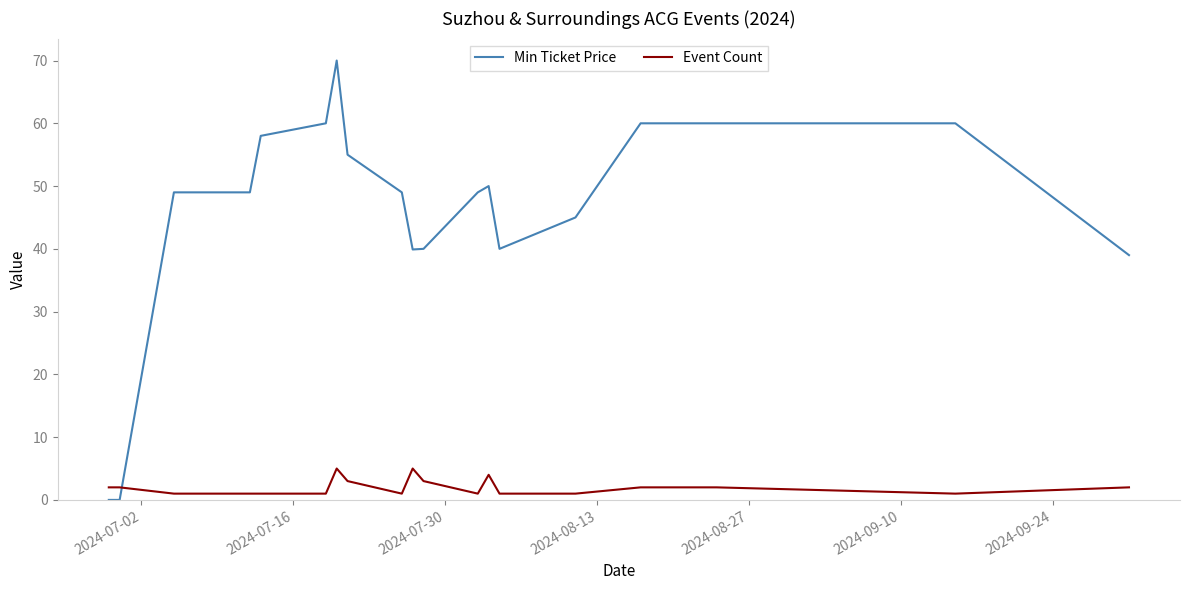

Which series has the widest spread of values?

Min Ticket Price